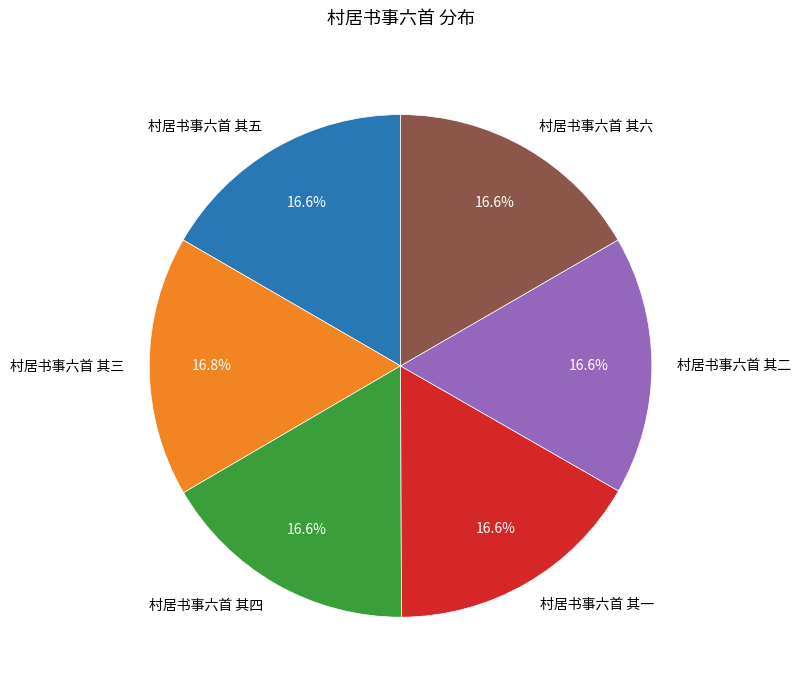

Is it true that 村居书事六首 其五 is 23% of the pie?

False